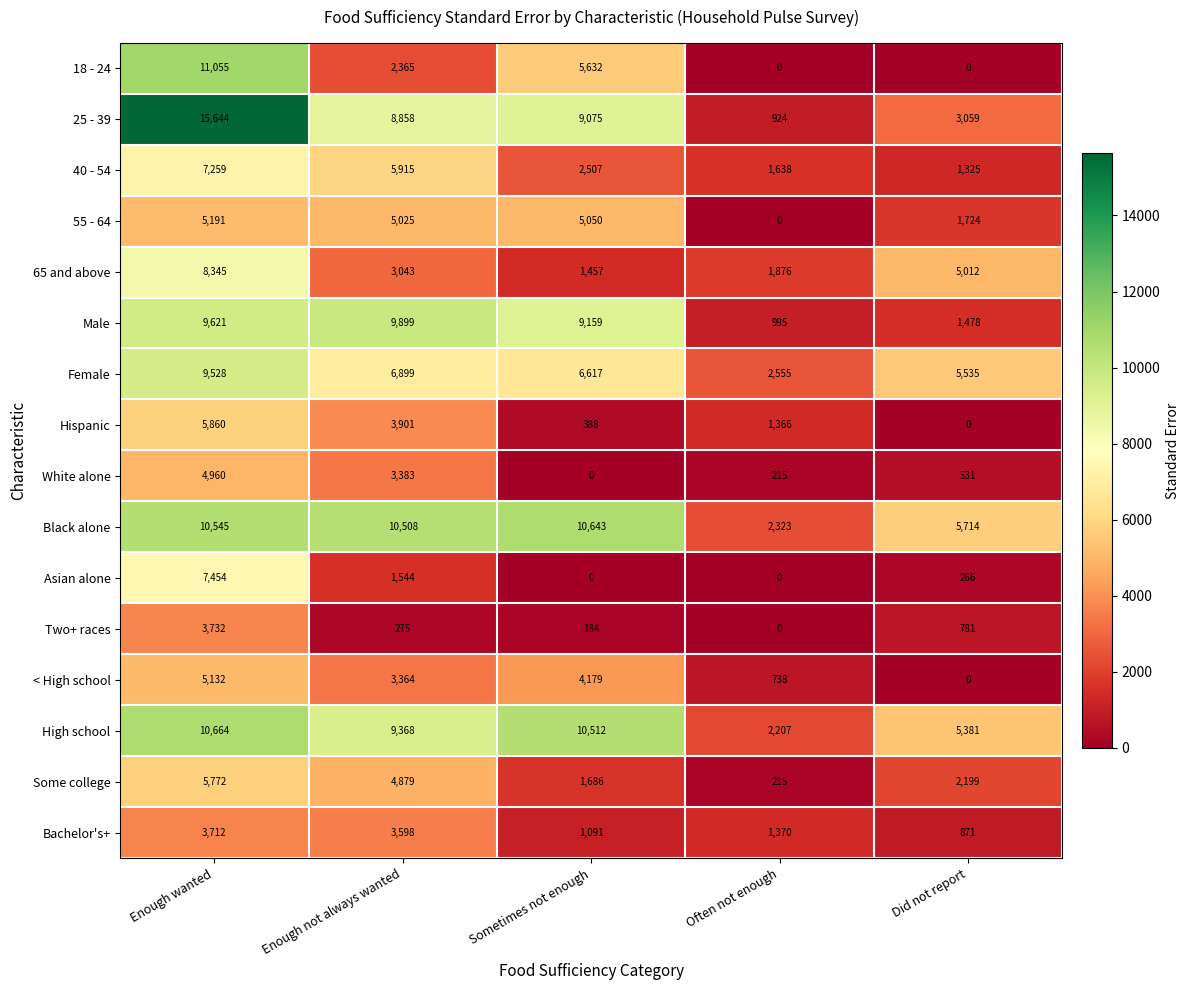

Rank the series by their maximum value, from lowest to highest.

Bachelor's+, Two+ races, White alone, < High school, 55 - 64, Some college, Hispanic, 40 - 54, Asian alone, 65 and above, Female, Male, Black alone, High school, 18 - 24, 25 - 39